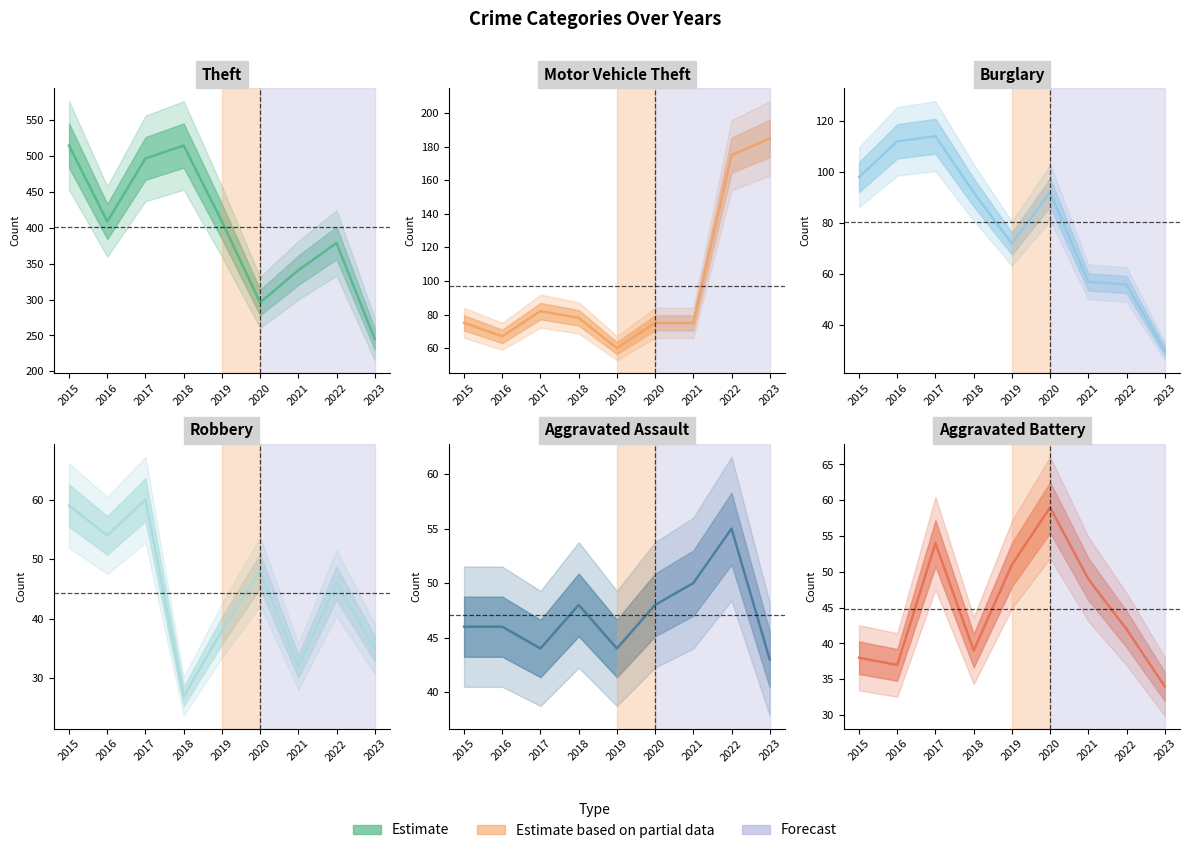

How many interior local peaks does the Motor Vehicle Theft series have?

1